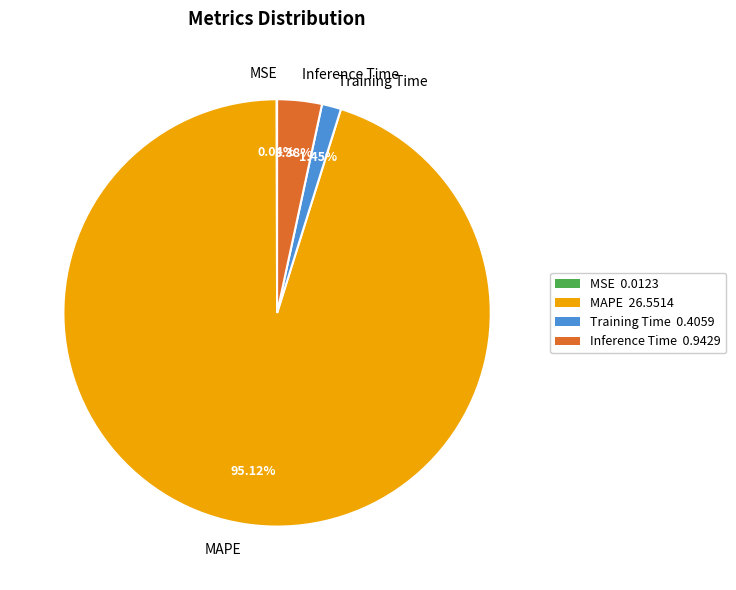

True or false: MAPE accounts for 95% of the total.

True